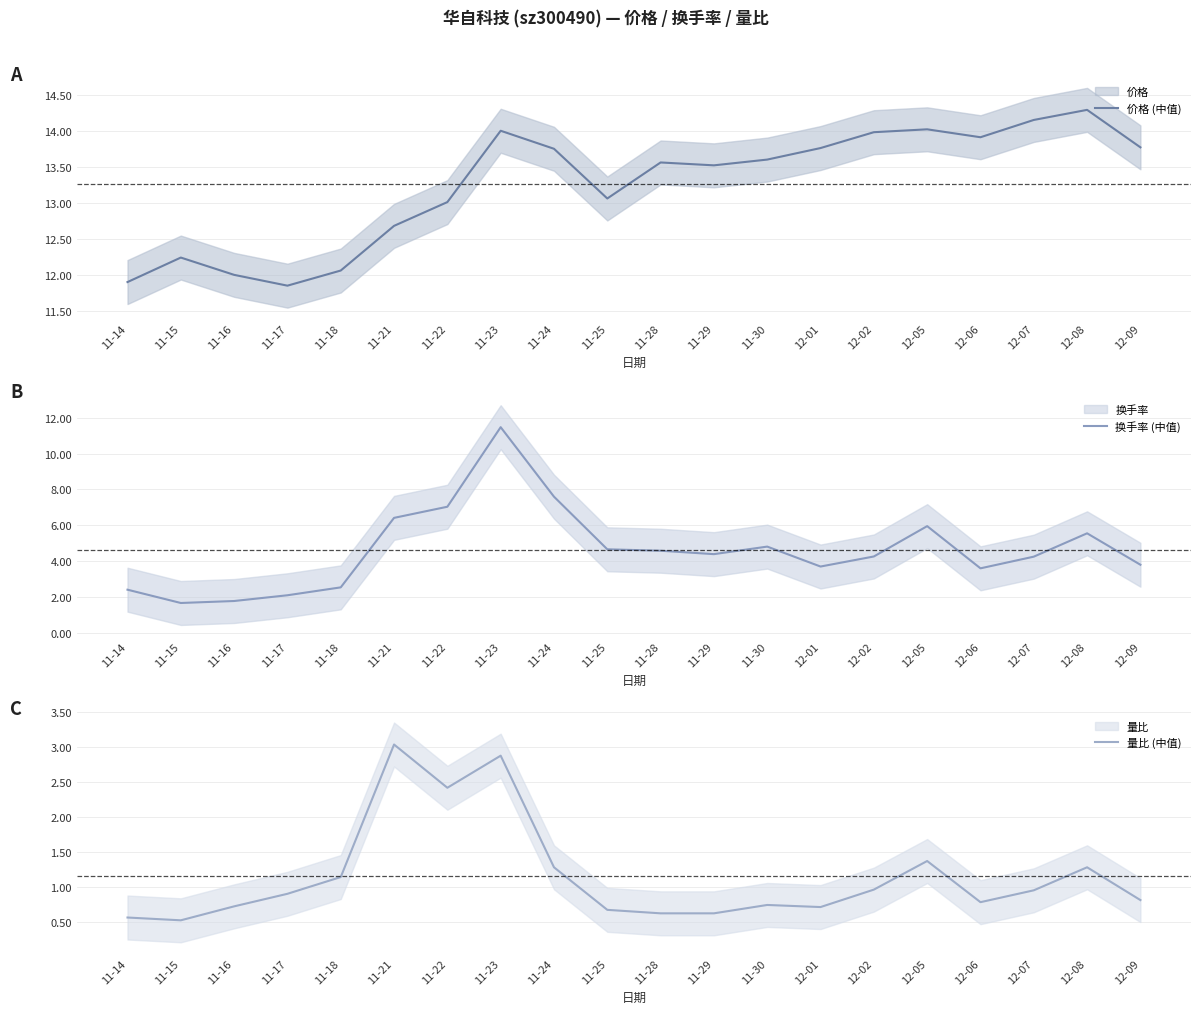

What is the difference between the maximum and minimum values in the 换手率 (中值) series?

9.8